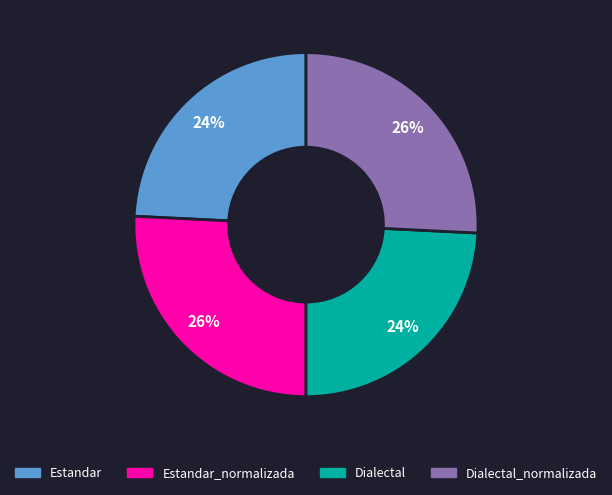

Is it true that Dialectal_normalizada is 26% of the pie?

True